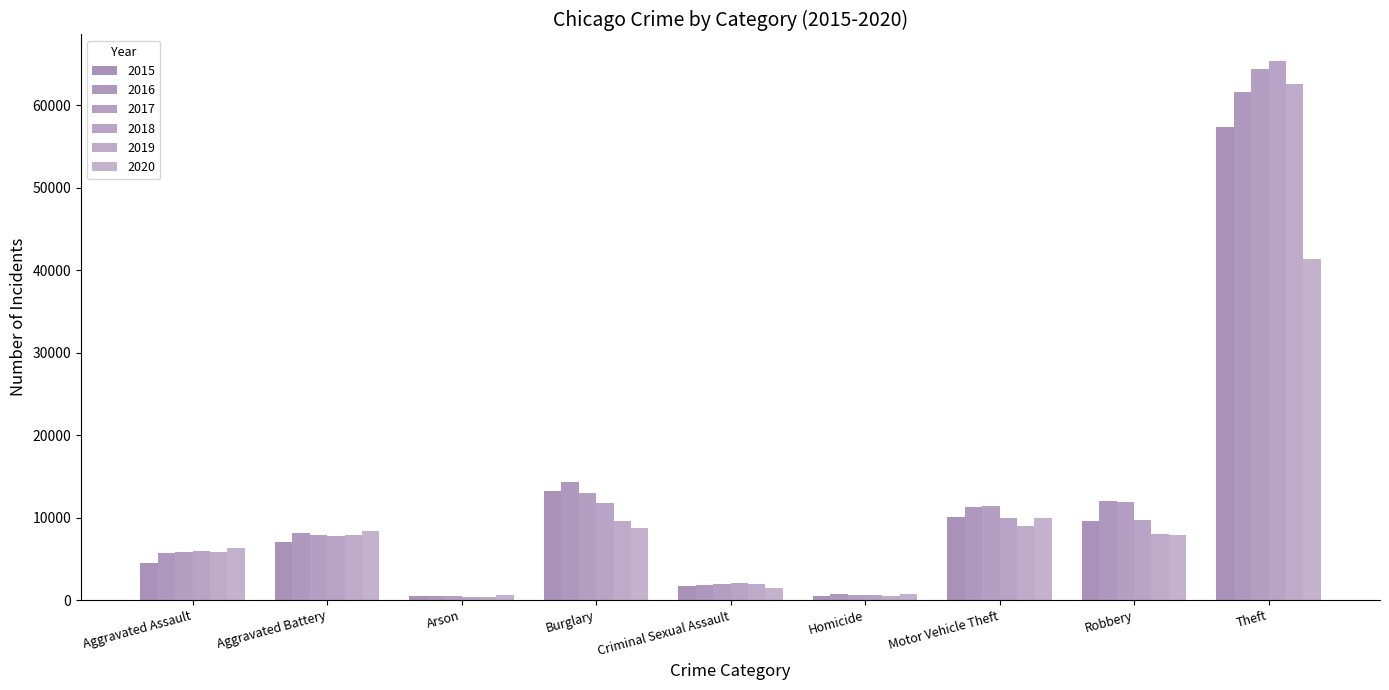

Count the number of categories in the chart.

9